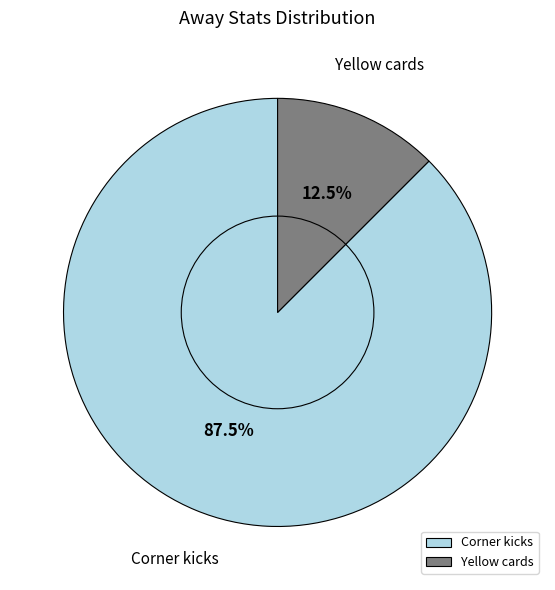

Is the sum of Corner kicks and Yellow cards greater than half?

Yes